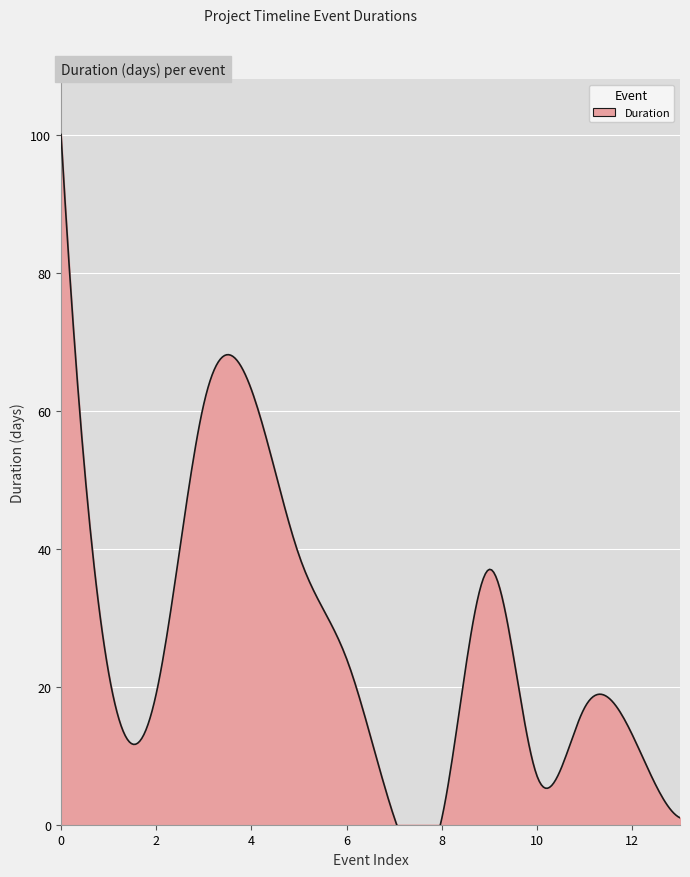

What is the difference between the maximum and minimum values?

99